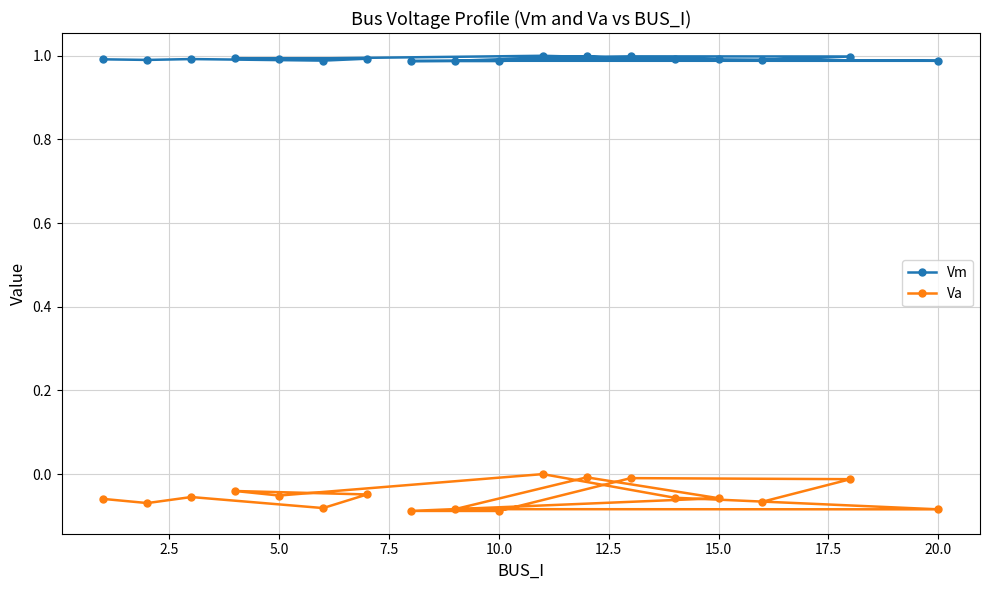

What is the difference between the maximum and minimum values in the Va series?

0.1